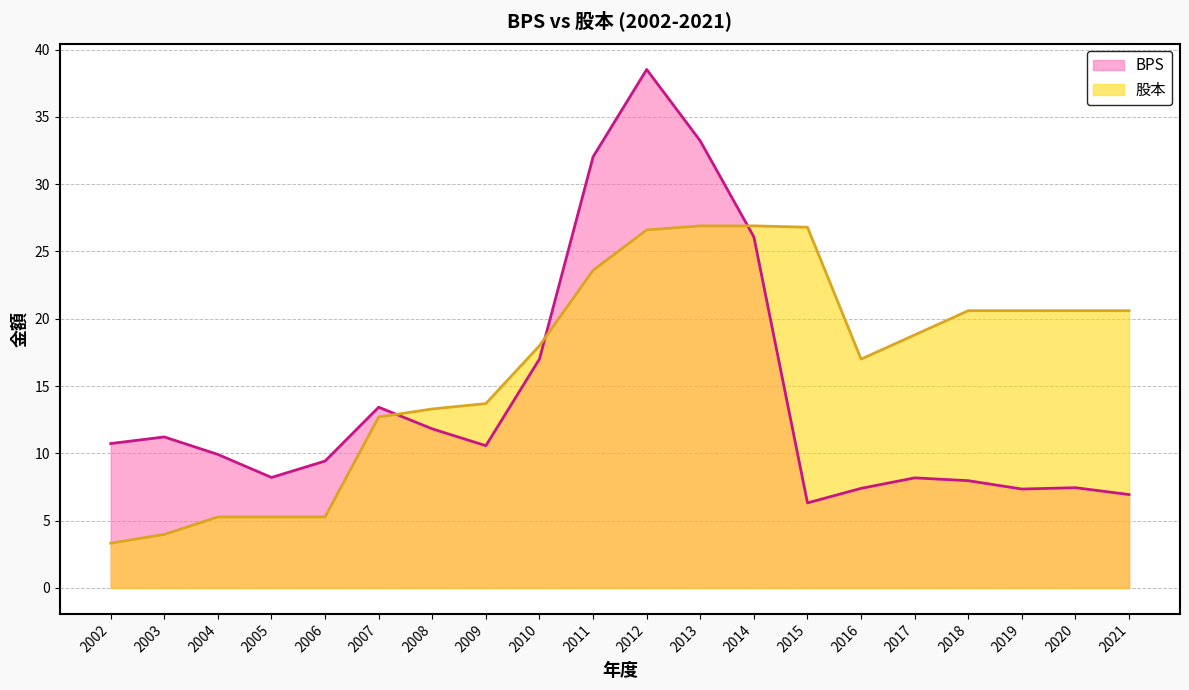

Does the chart display data point markers on the line(s)?

No